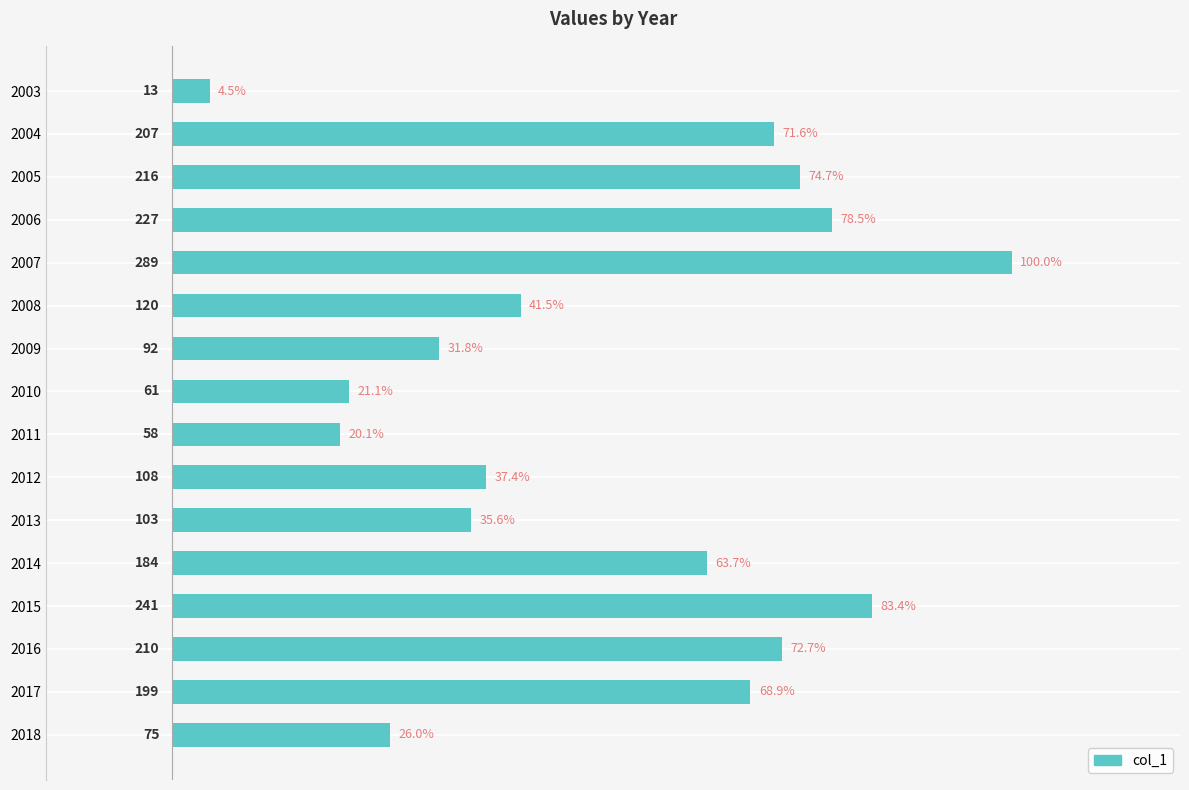

How many bars are there in total?

16